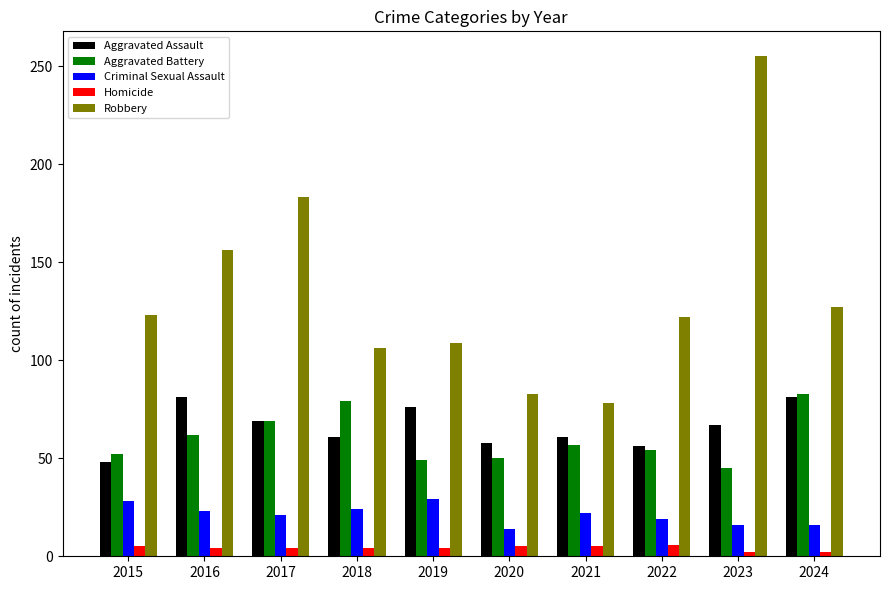

What is the value of the Aggravated Assault bar at the 6th from the left?

58